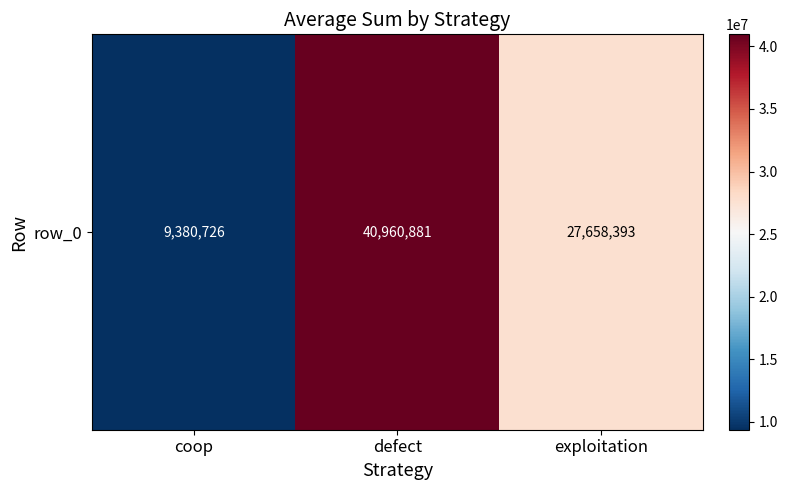

At which label is the value closest to 25170803?

exploitation